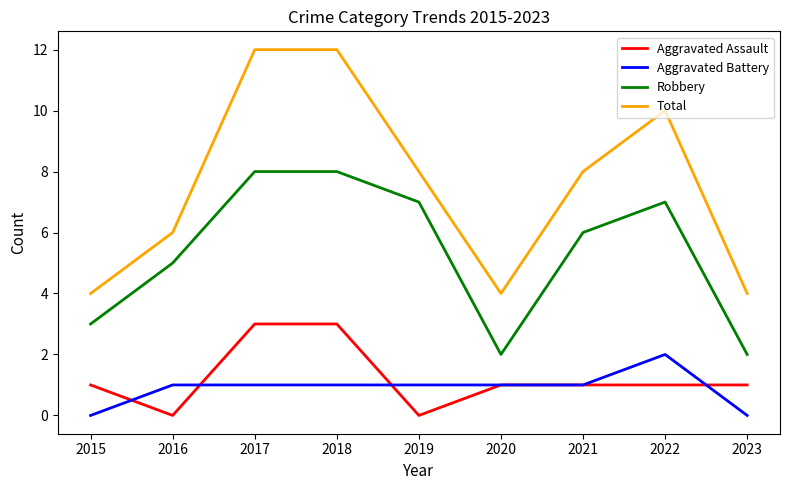

True or false: Aggravated Battery and Total intersect in this chart.

False